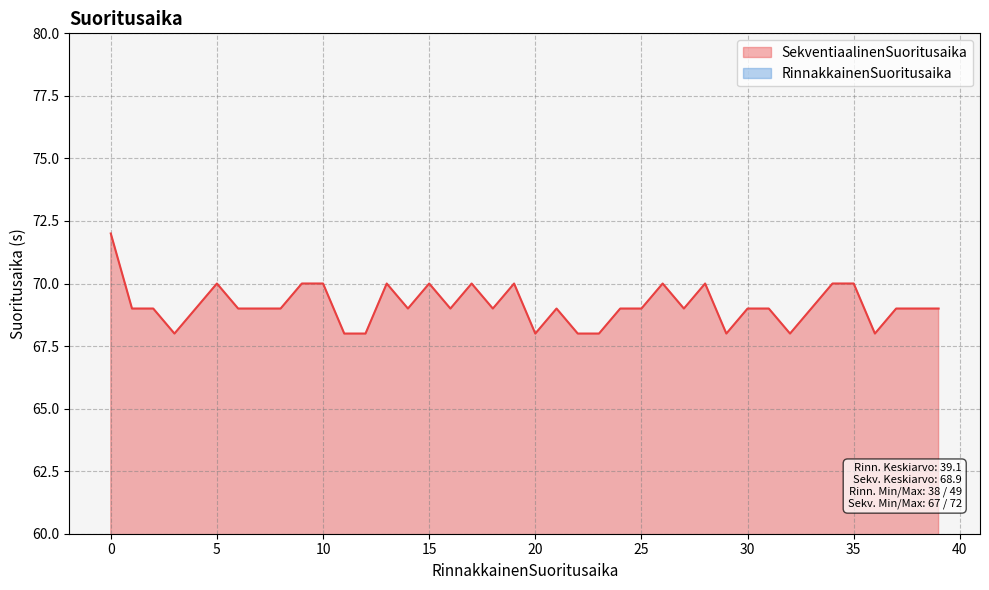

What is the lowest value of the SekventiaalinenSuoritusaika series?

68